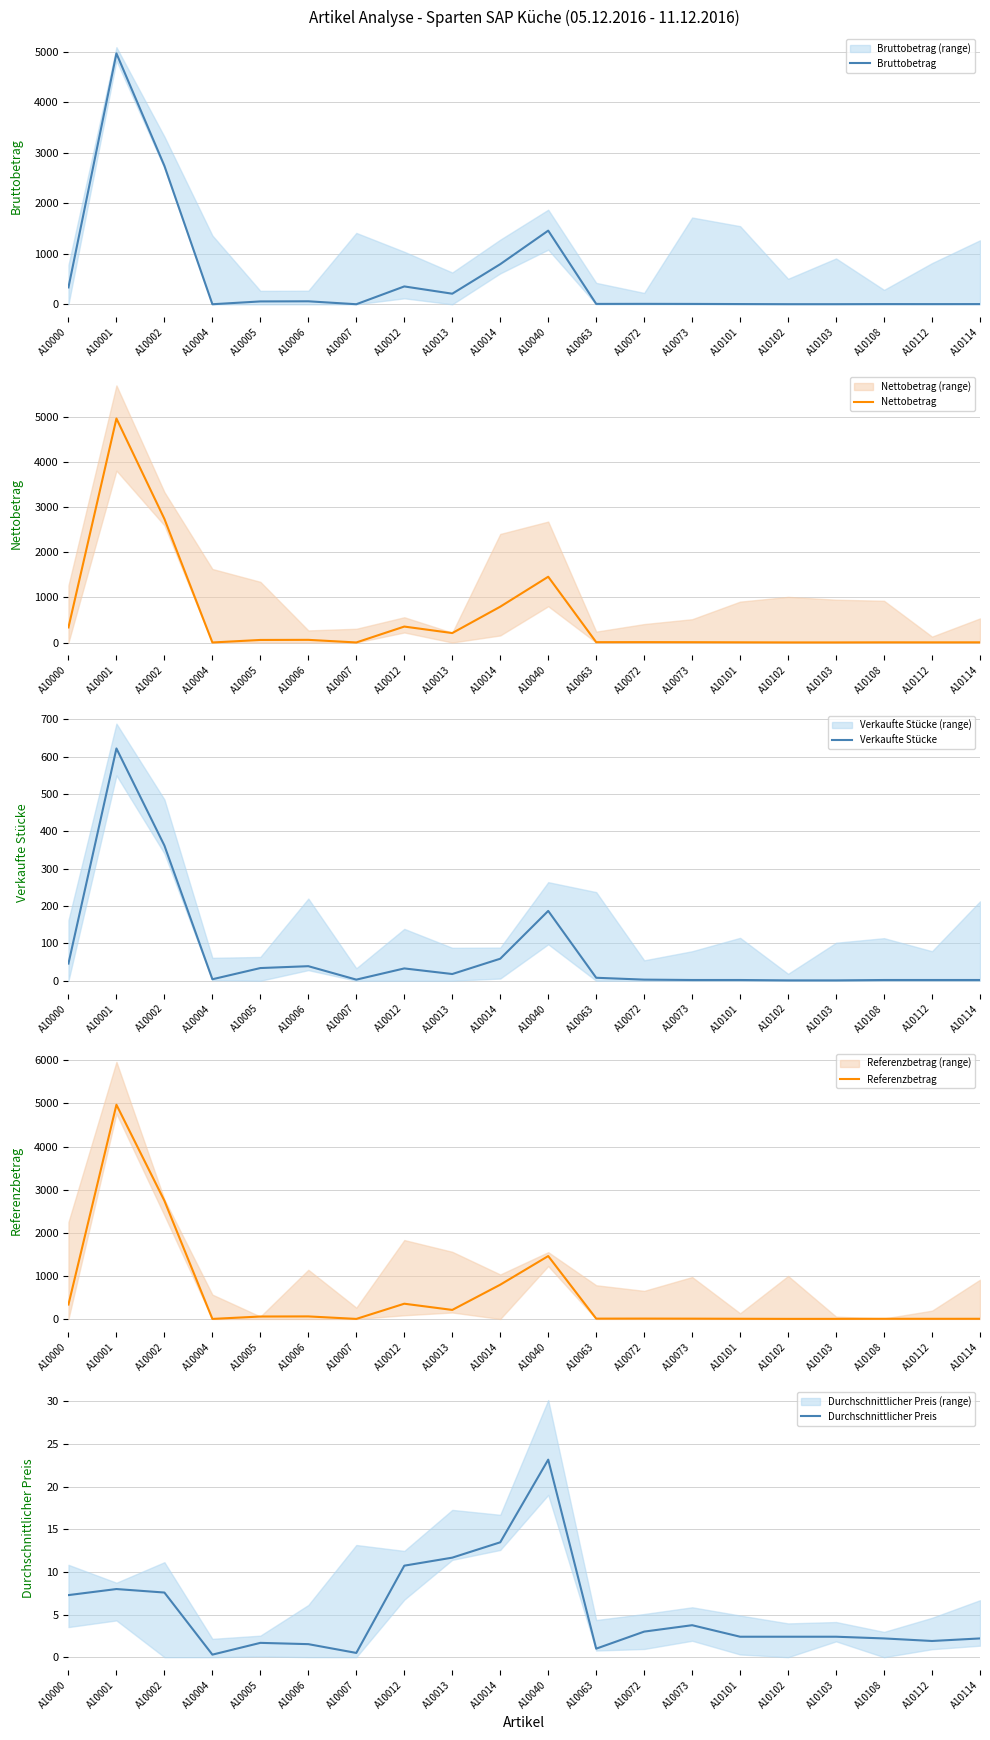

At which category does Referenzbetrag reach its first local valley?

A10004